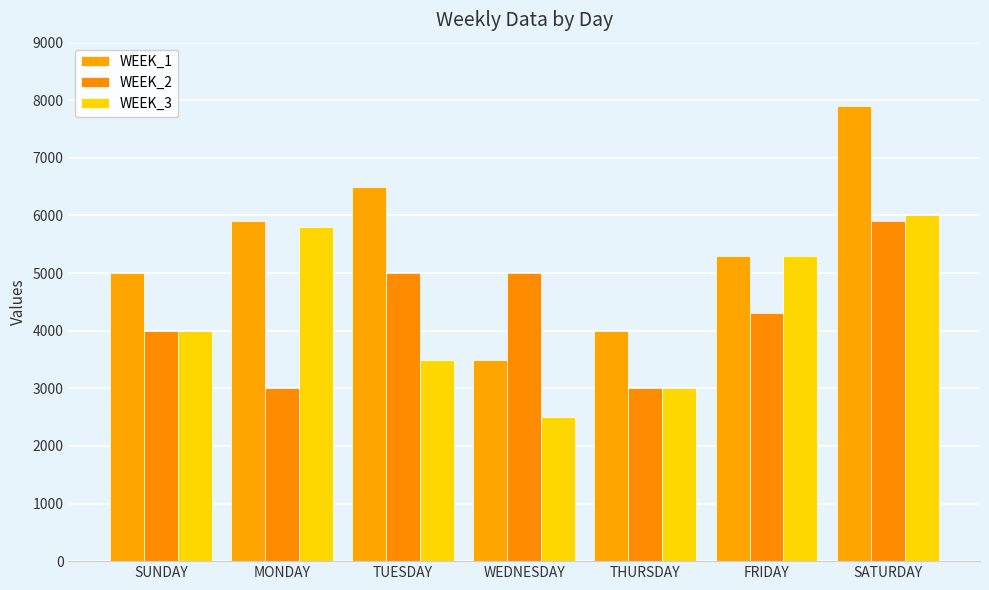

Reading left to right, what are all the values shown in this chart?

WEEK_1: 5000	5900	6500	3500	4000	5300	7900
WEEK_2: 4000	3000	5000	5000	3000	4300	5900
WEEK_3: 4000	5800	3500	2500	3000	5300	6000